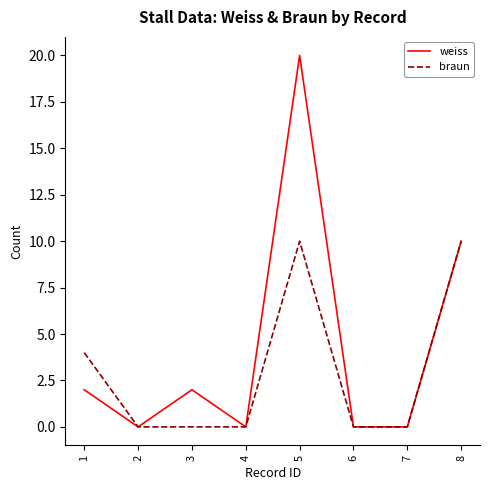

The value of weiss at 8 is 10. True or false?

True